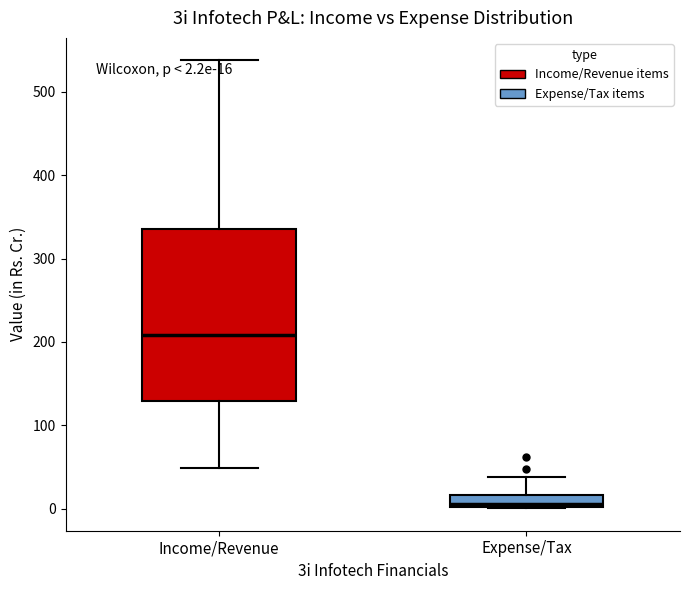

Comparing the boxes themselves (not the whiskers), which one is the tallest?

Income/Revenue